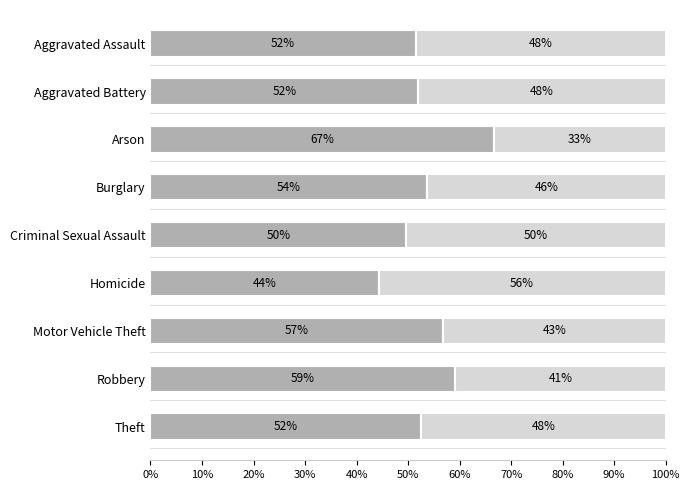

What is the total value across all series at Homicide?

100.0